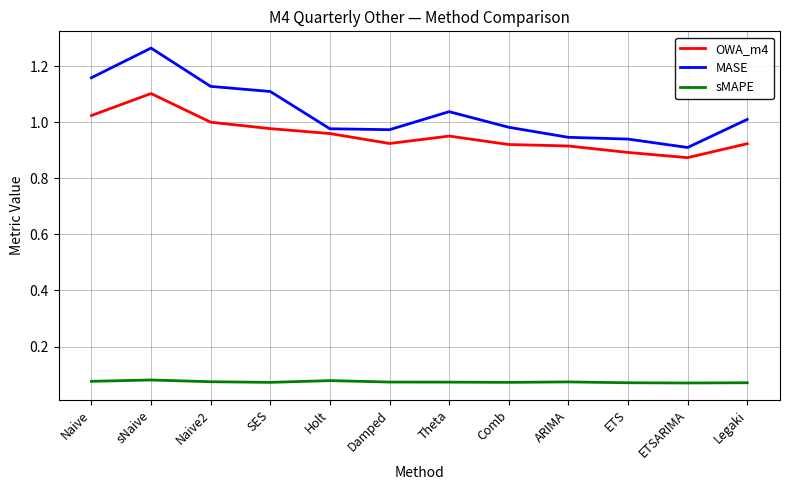

What position from the right is Holt?

8